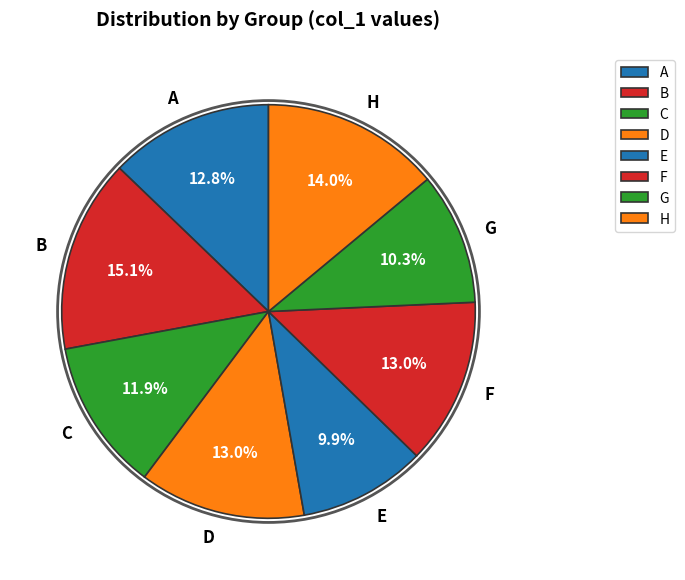

Does E account for over 50% of the chart?

No